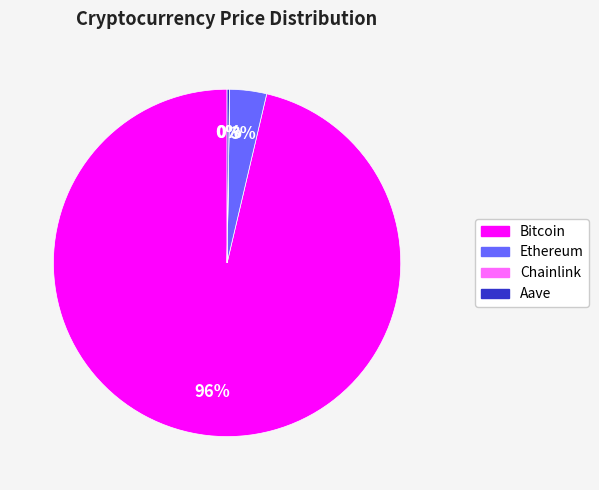

What is the largest slice in the pie chart?

Bitcoin